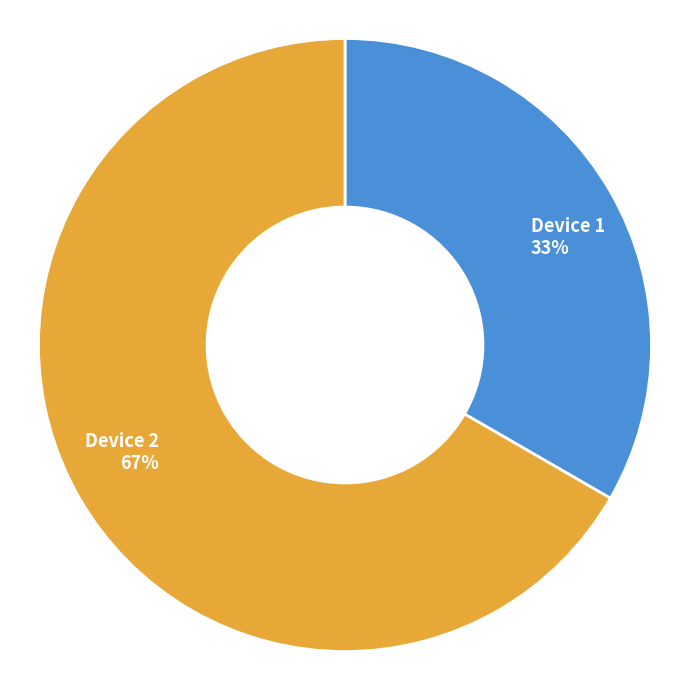

Does any single category account for the majority?

Yes